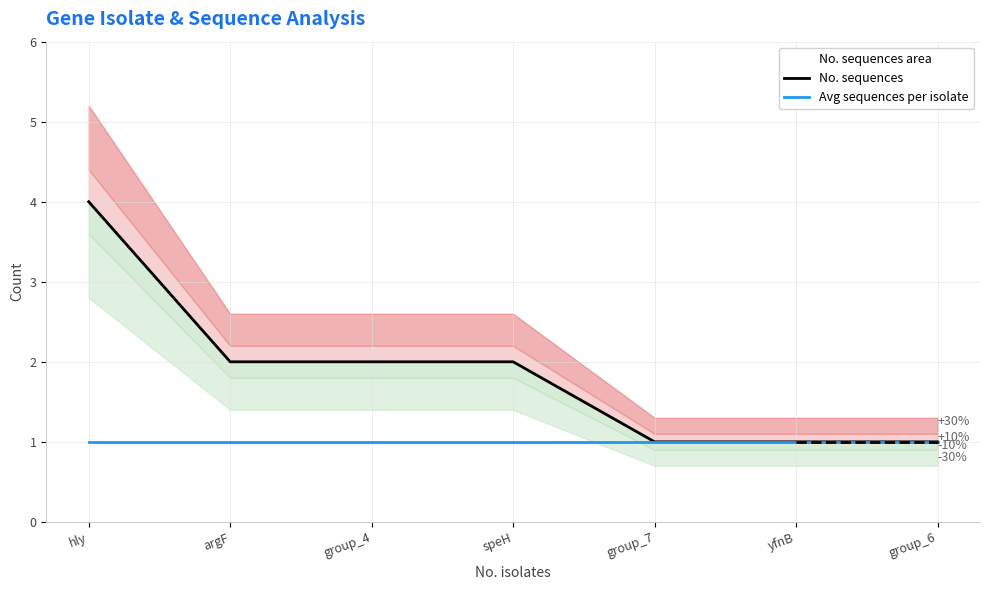

List the labels in order of No. sequences value, largest first.

hly, argF, group_4, speH, group_7, yfnB, group_6